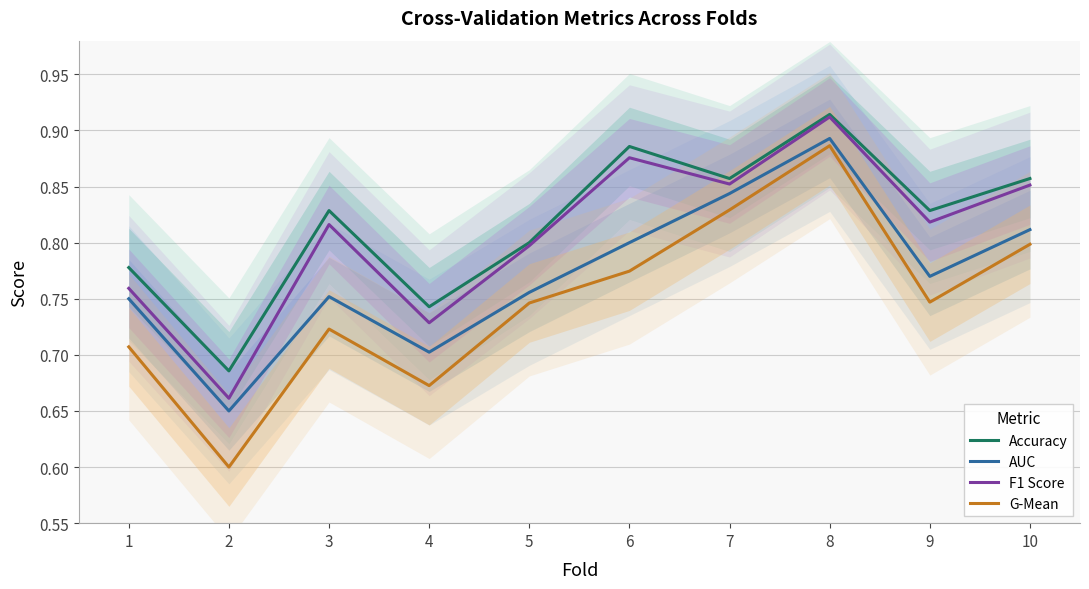

True or false: G-Mean has more than 0 interior local peaks.

True